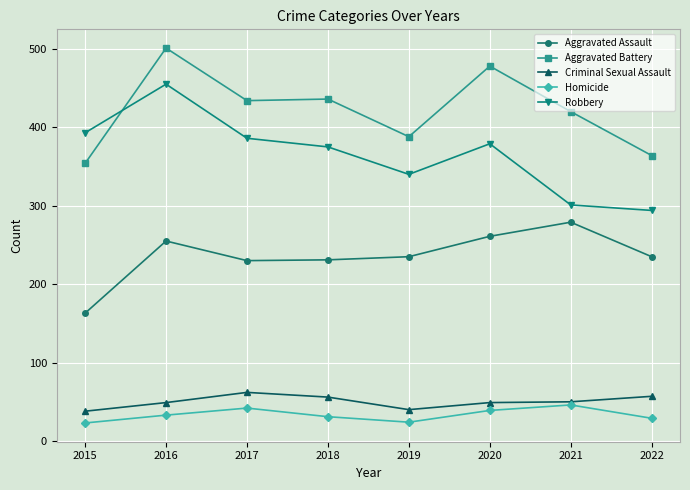

What is the average value of the Aggravated Battery series?

422